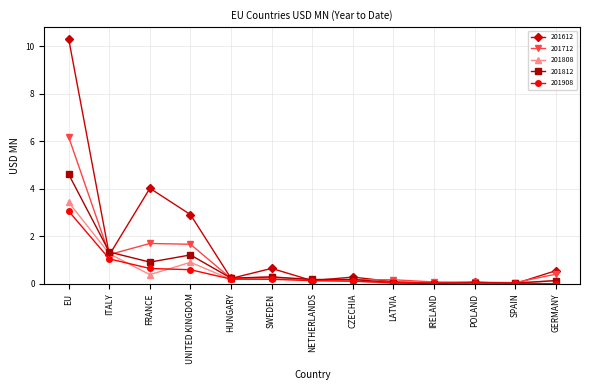

What is the difference between the highest and lowest values at ITALY?

0.3